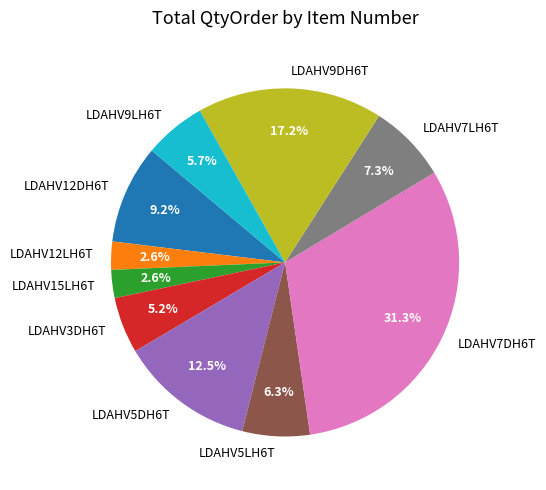

Approximately how many times larger is the value at LDAHV9LH6T compared to LDAHV5DH6T?

0.5